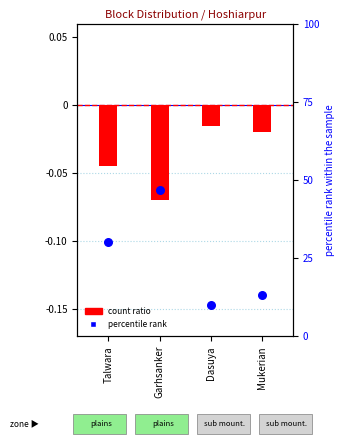

Which series reaches the minimum Y coordinate?

count ratio